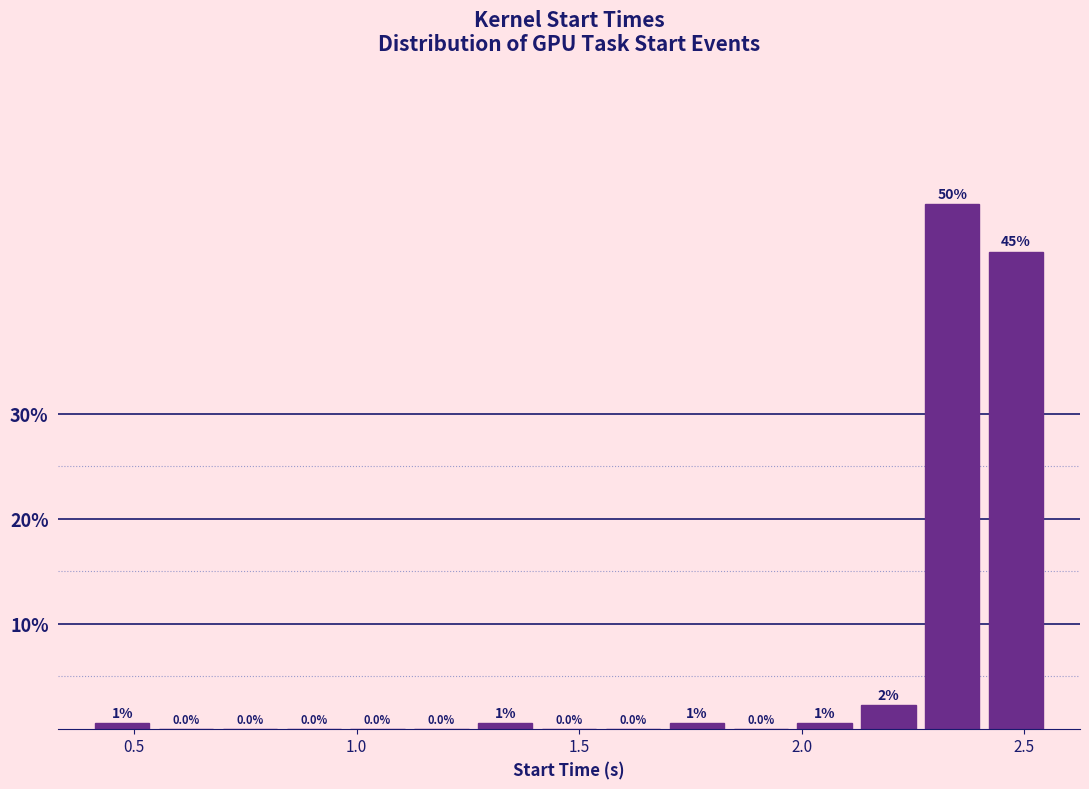

Around what value on the x-axis is the tallest bar? Give the approximate position of its centre, as read against the axis.

2.35